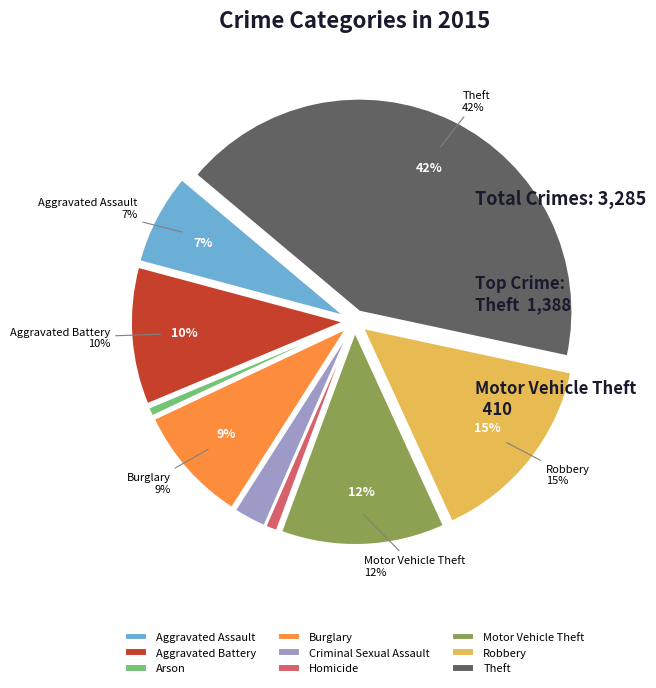

To the nearest percent, what portion does Robbery represent?

15%